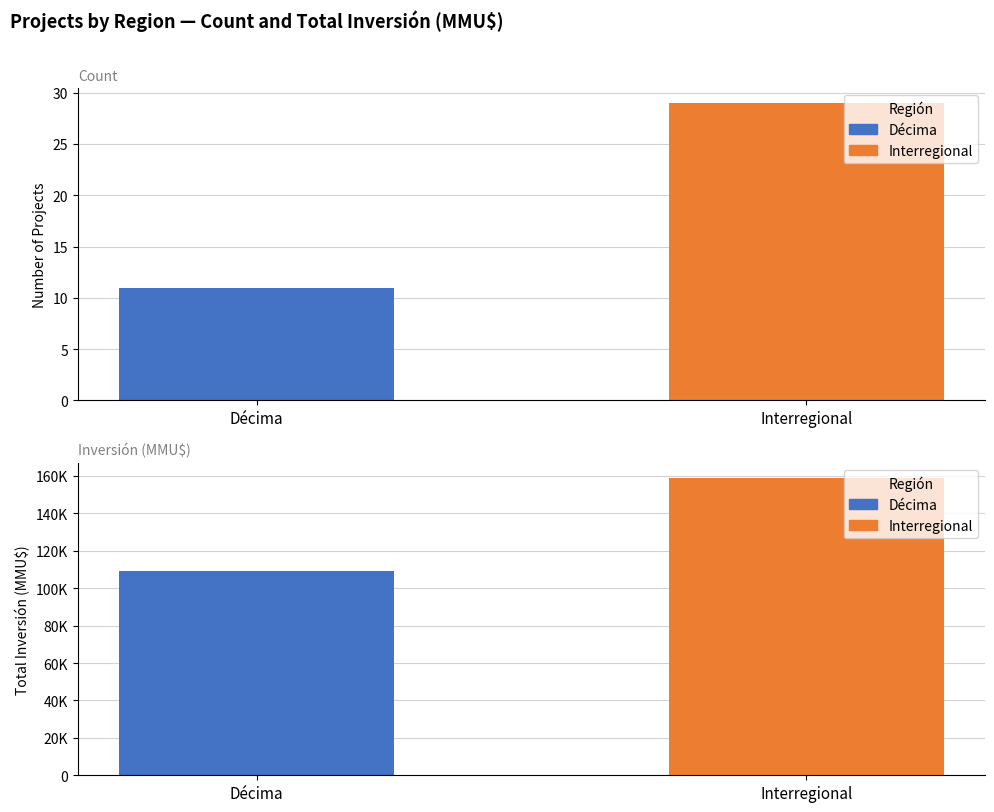

What is the label of the 1st bar from the left?

Décima